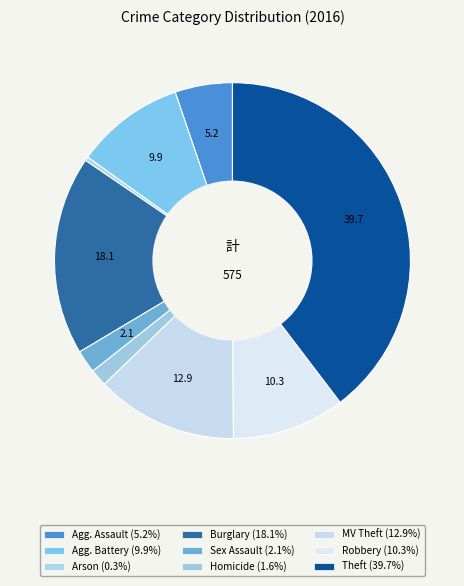

How many segments does this pie chart have?

9